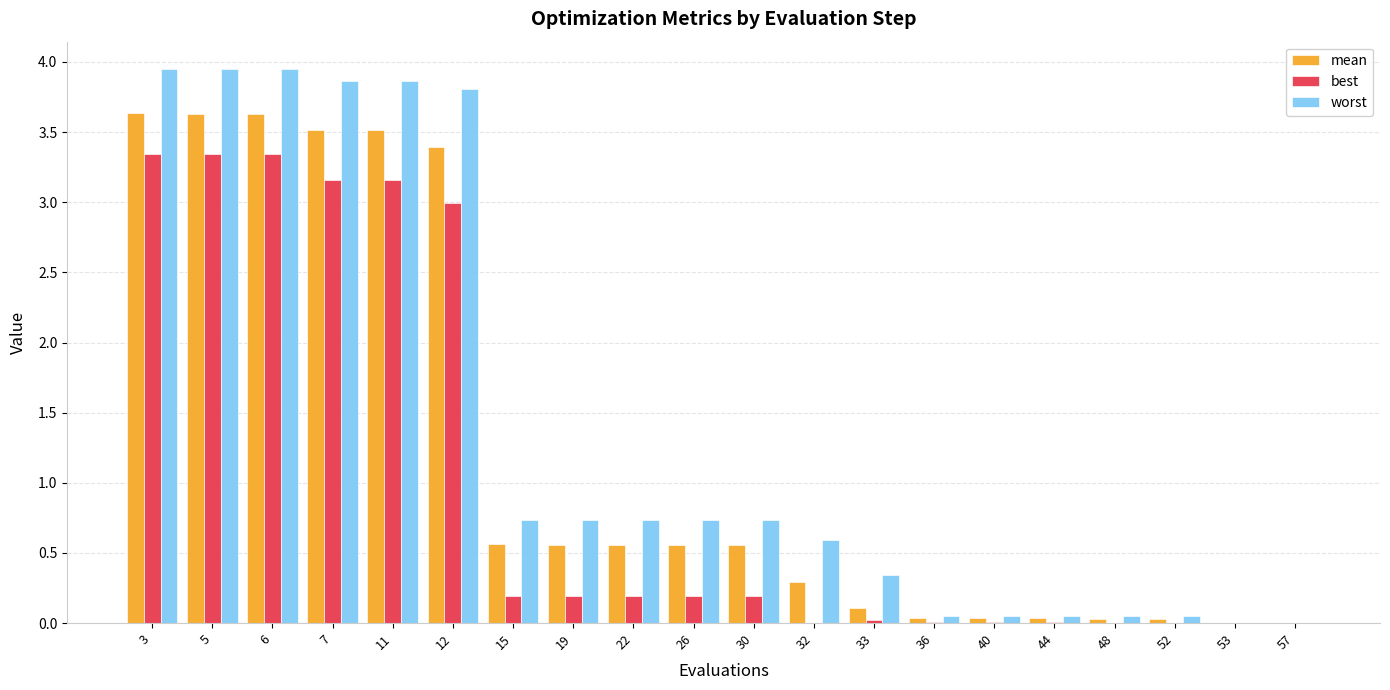

Which series changed the most between 19 and 53?

worst